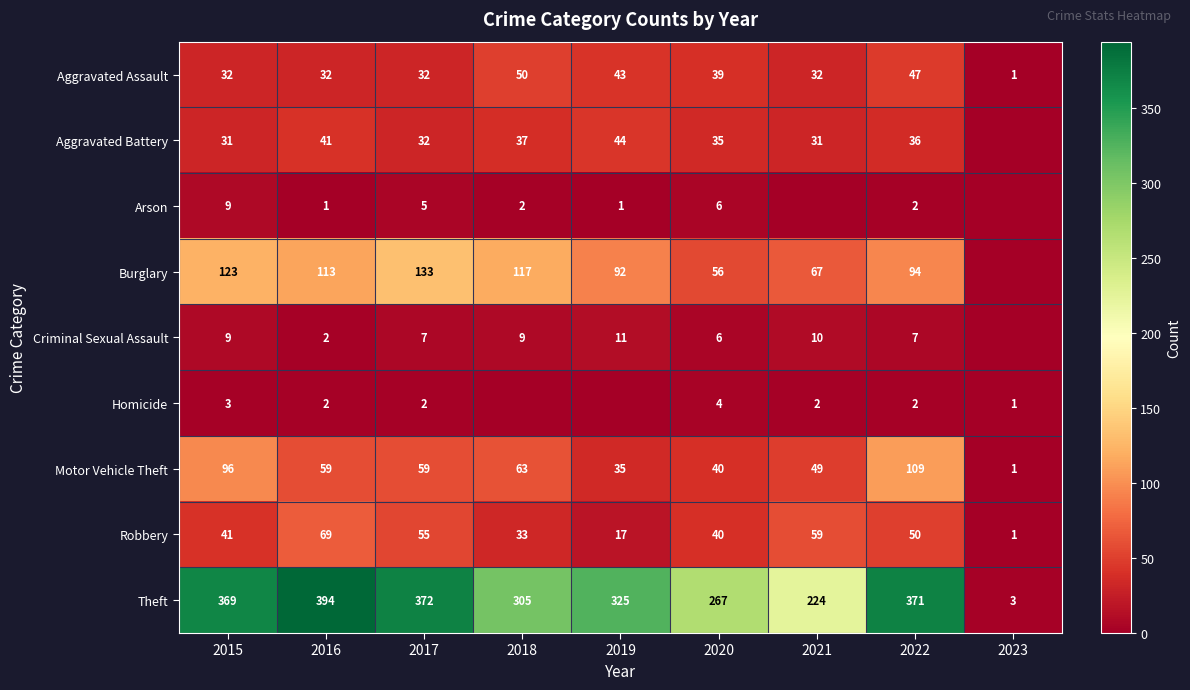

What is the spread (max minus min) of values at 2022?

369